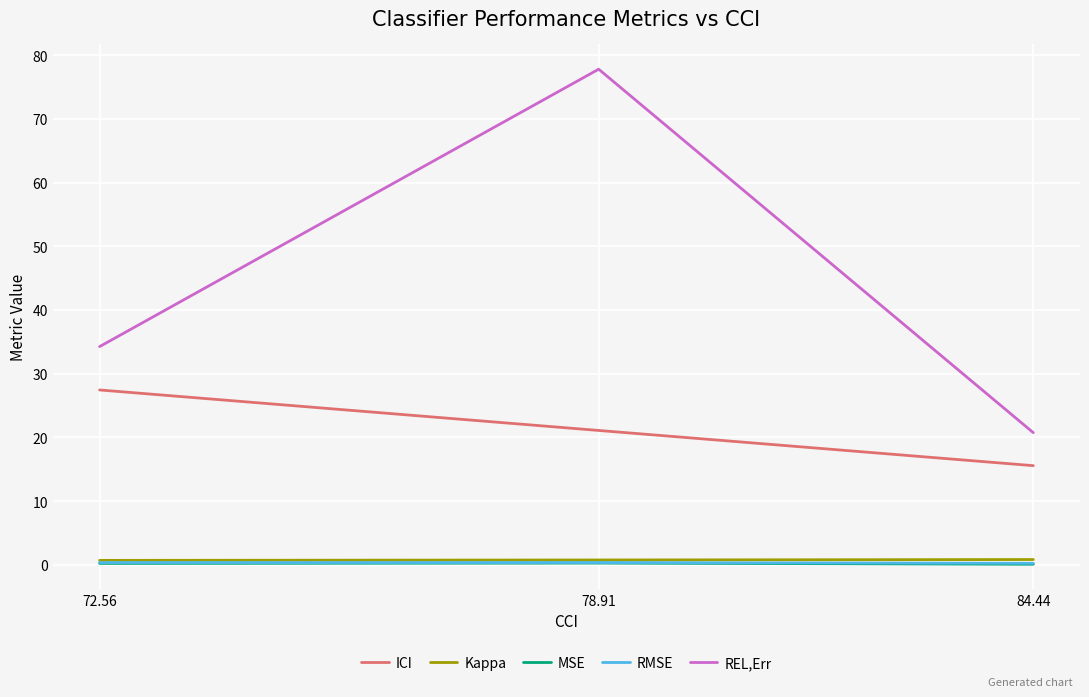

Which series has the widest spread of values?

REL,Err